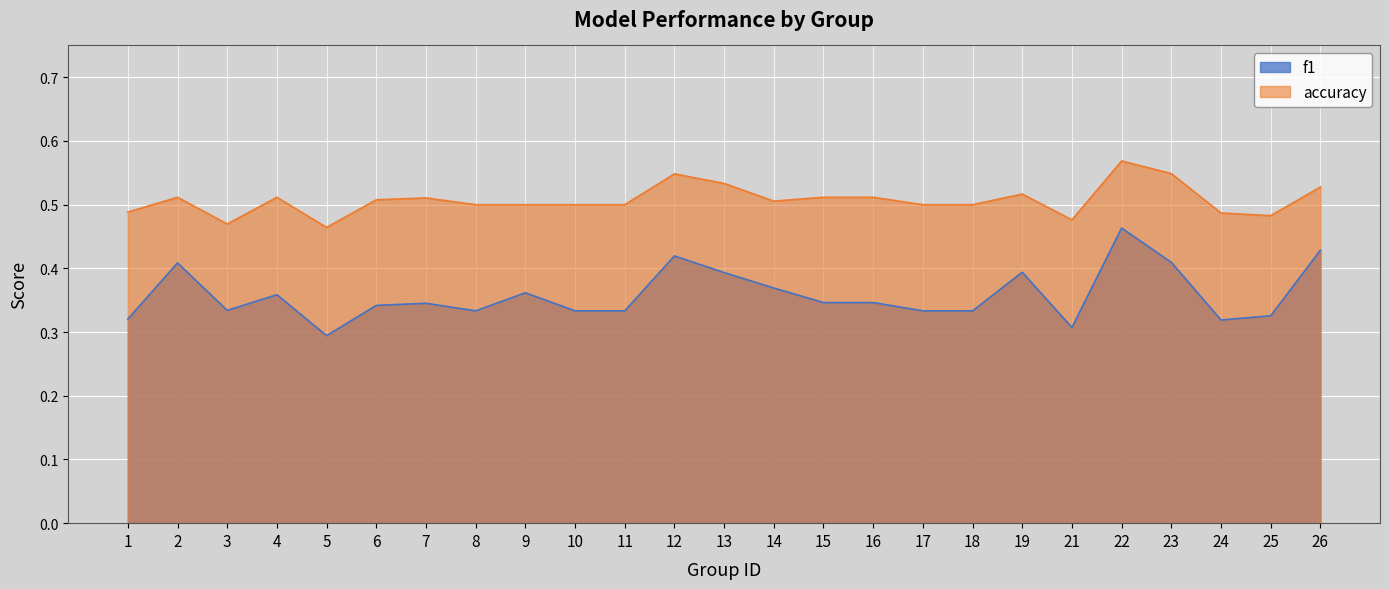

The value of accuracy at 5 is 0.6. True or false?

False